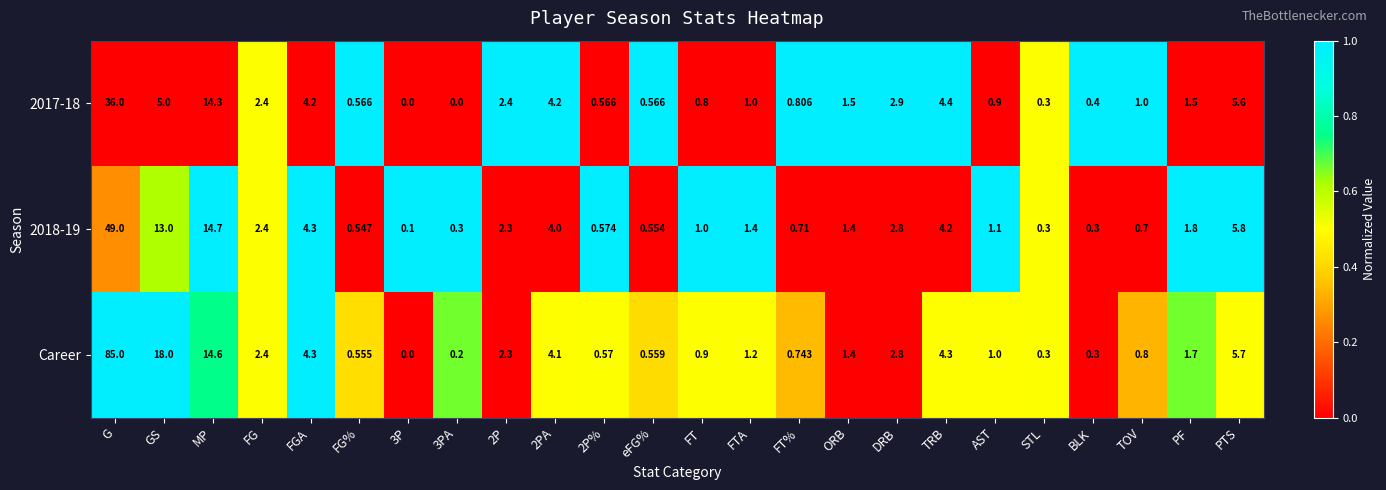

Which series has the widest spread of values?

Career